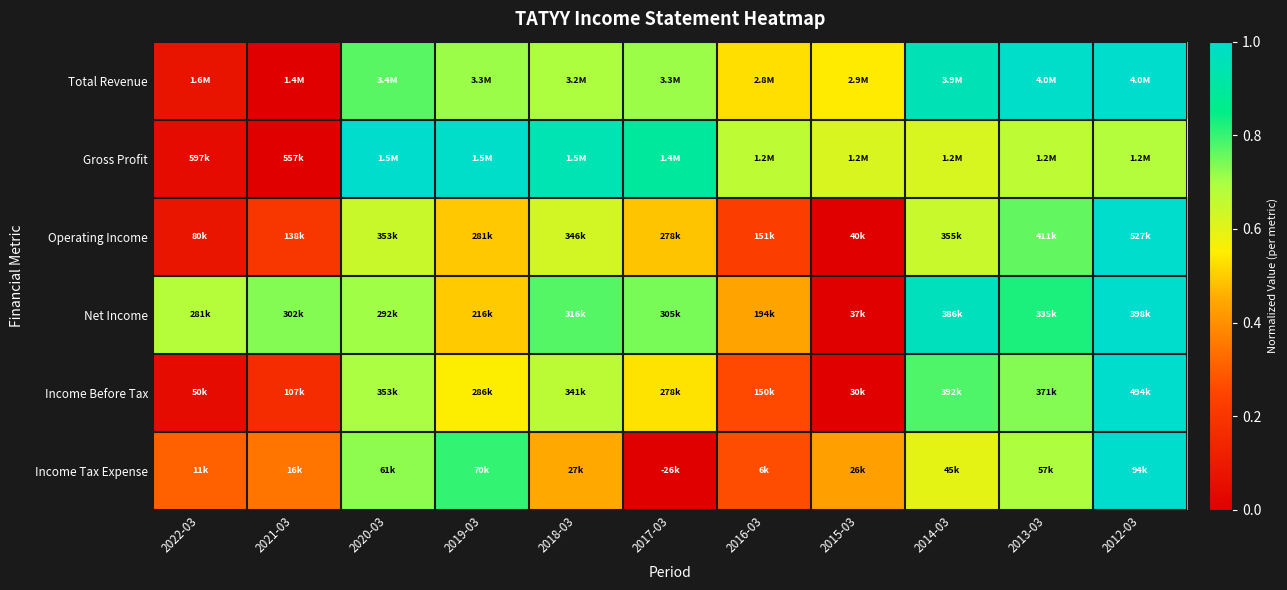

Count the number of categories in the chart.

11